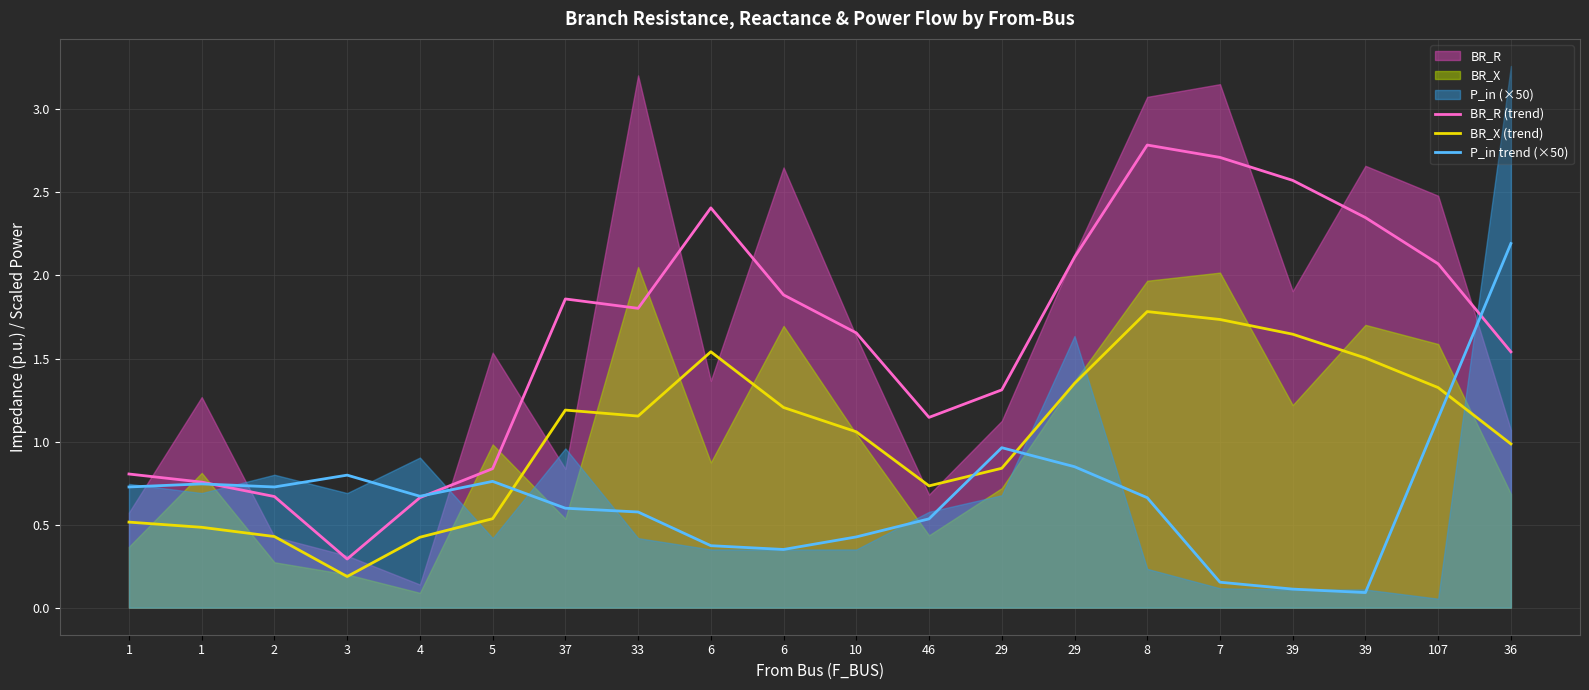

What is the difference between the highest and lowest values at 1?

0.3